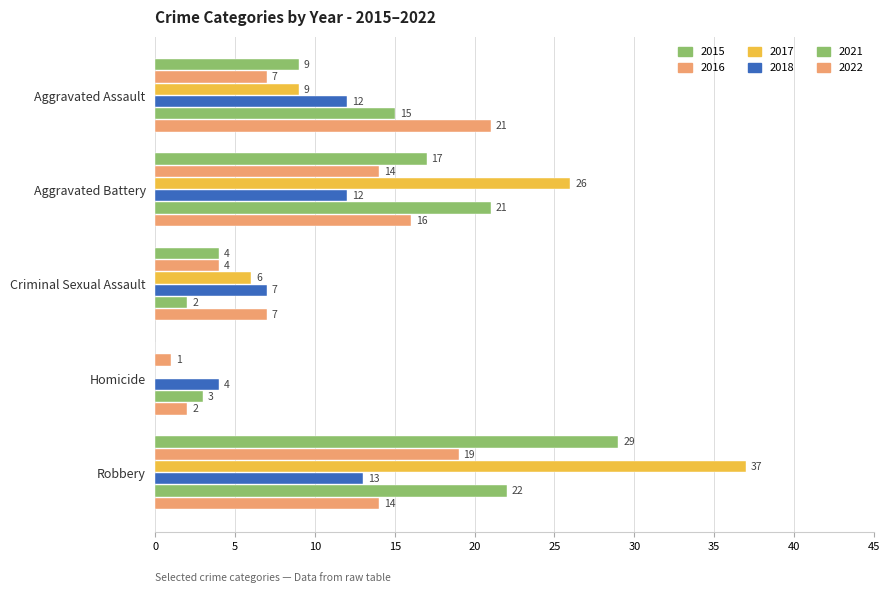

At which label does 2022 reach its peak?

Aggravated Assault